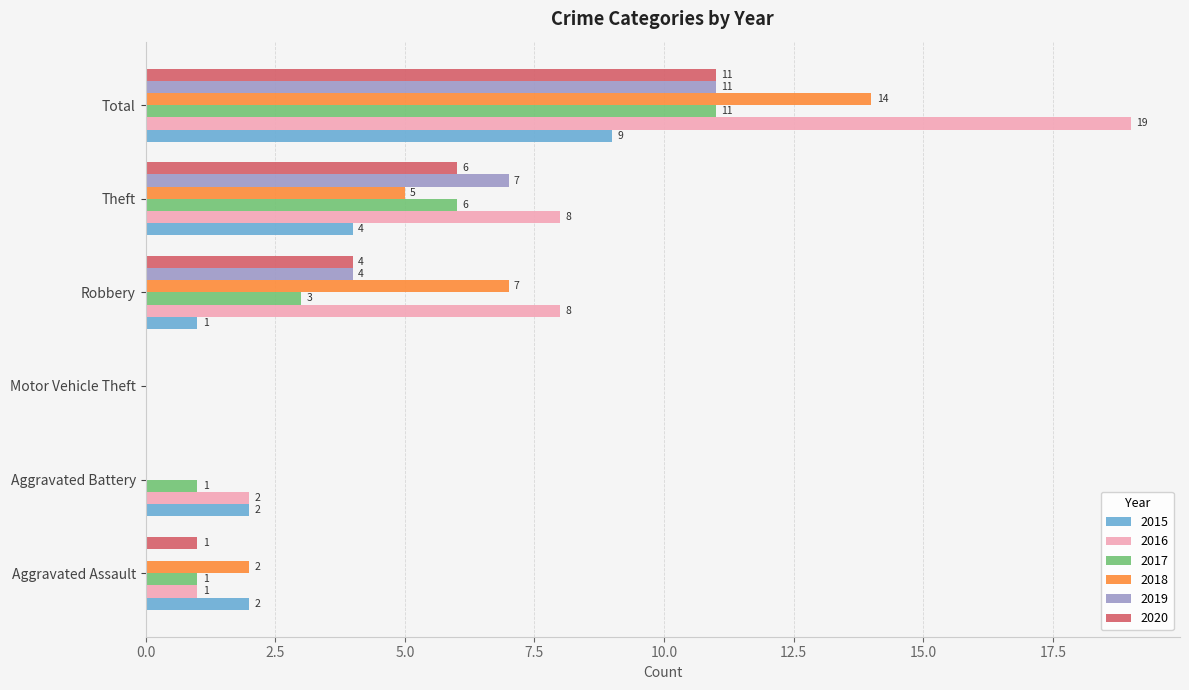

Which series has the largest total across all categories?

2016